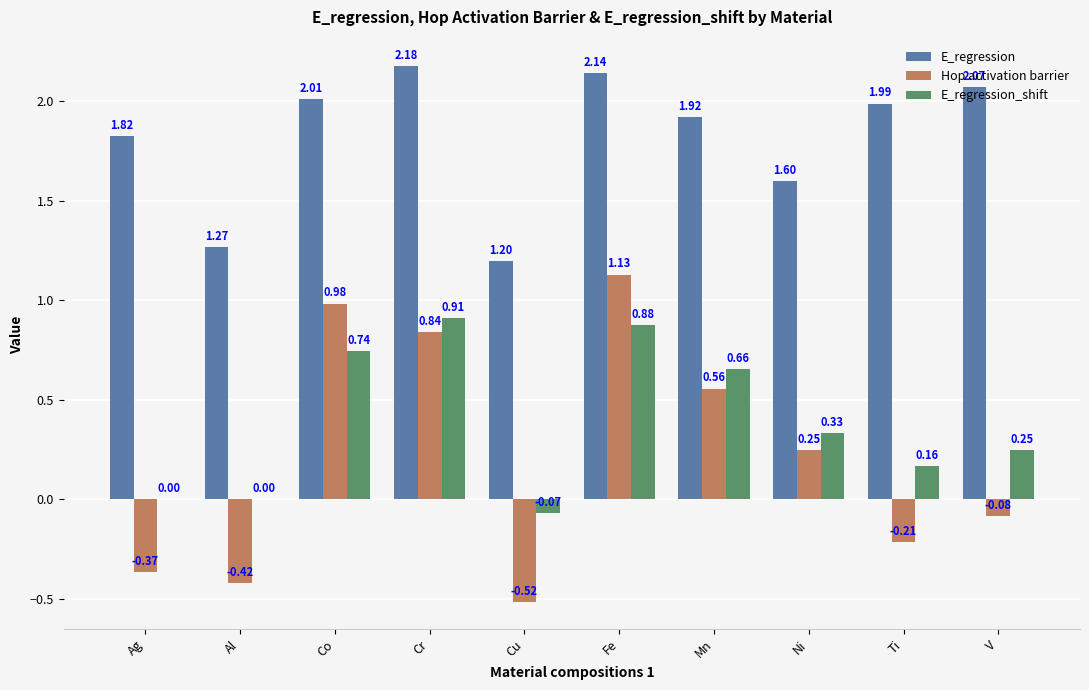

What is the sum of all E_regression values?

18.2